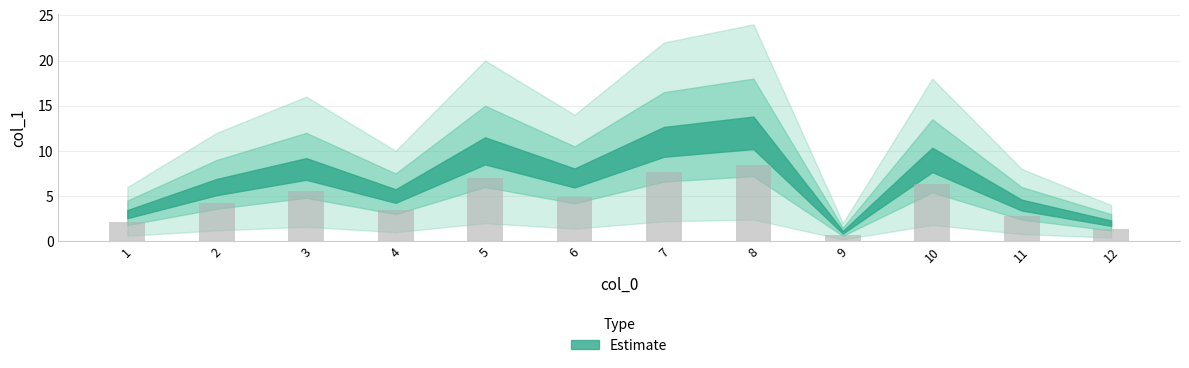

What is the value of the 4th bar from the left?

3.5